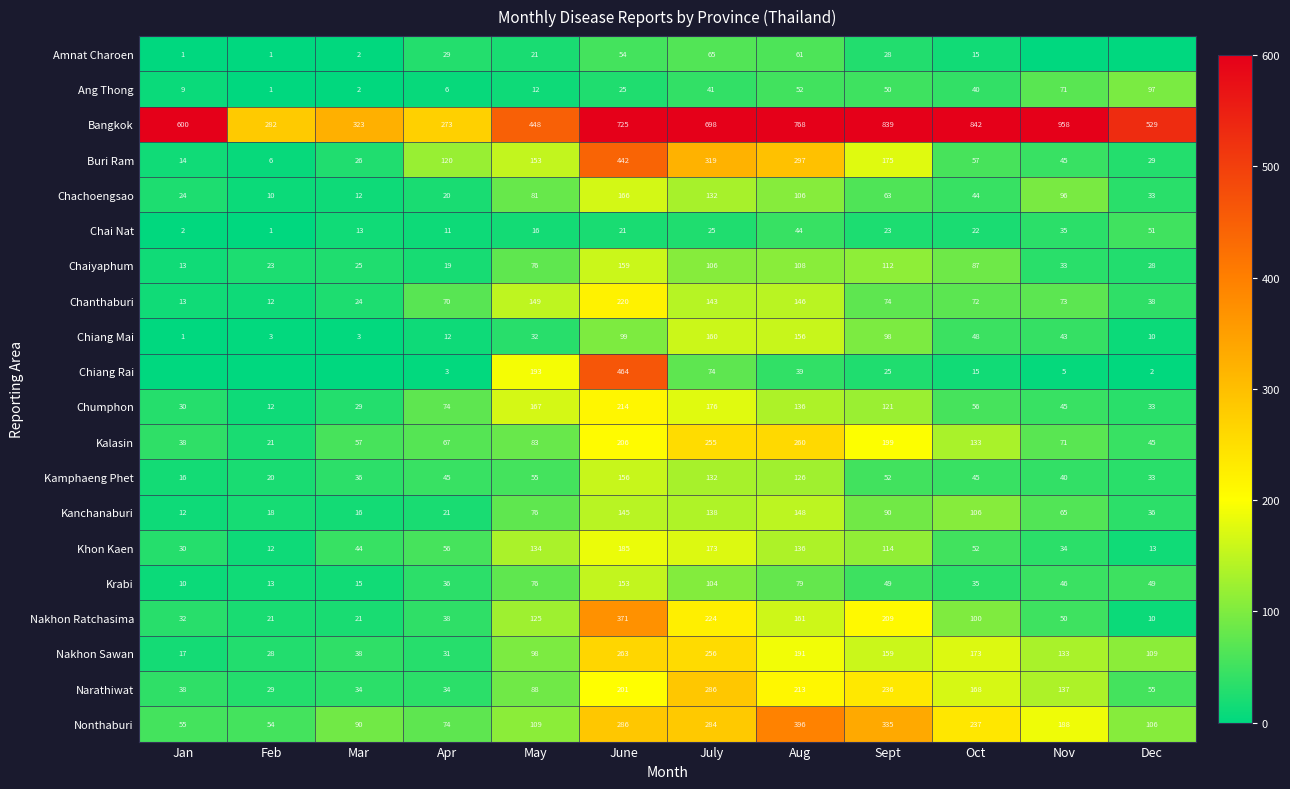

What is the difference between the second highest and minimum values in the Khon Kaen series?

161